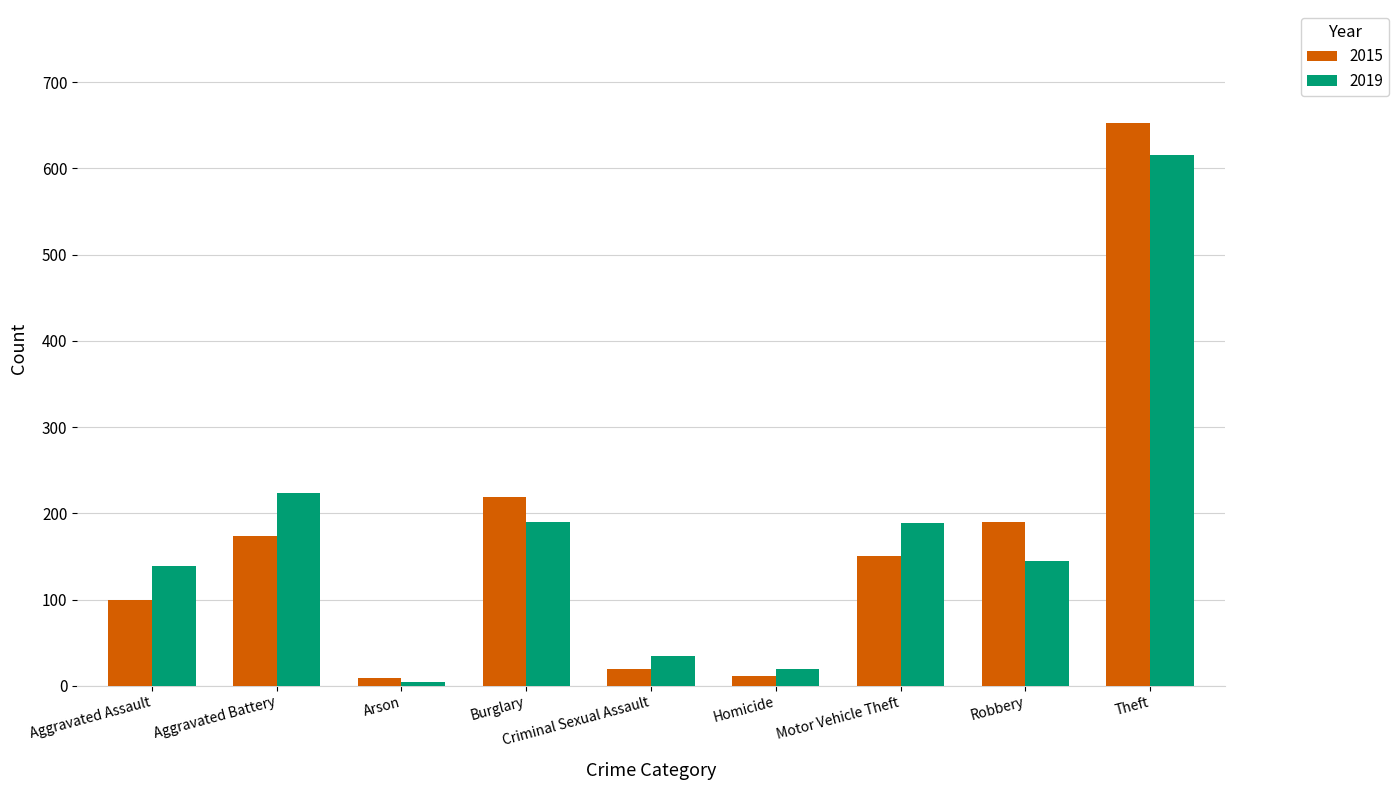

What is the sum of all 2015 values?

1525